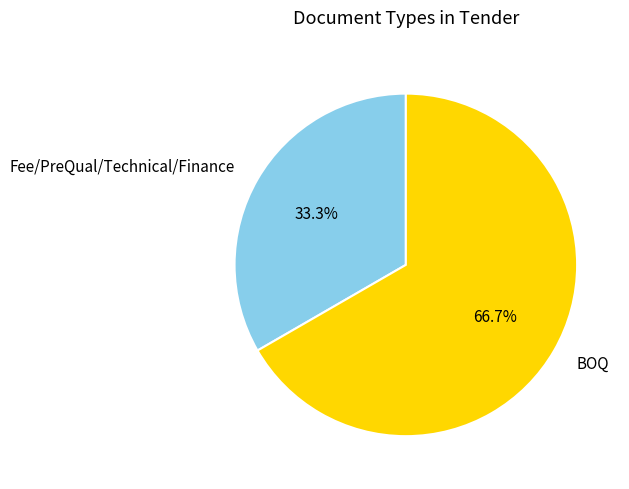

What is the total percentage of BOQ and Fee/PreQual/Technical/Finance?

100.0%